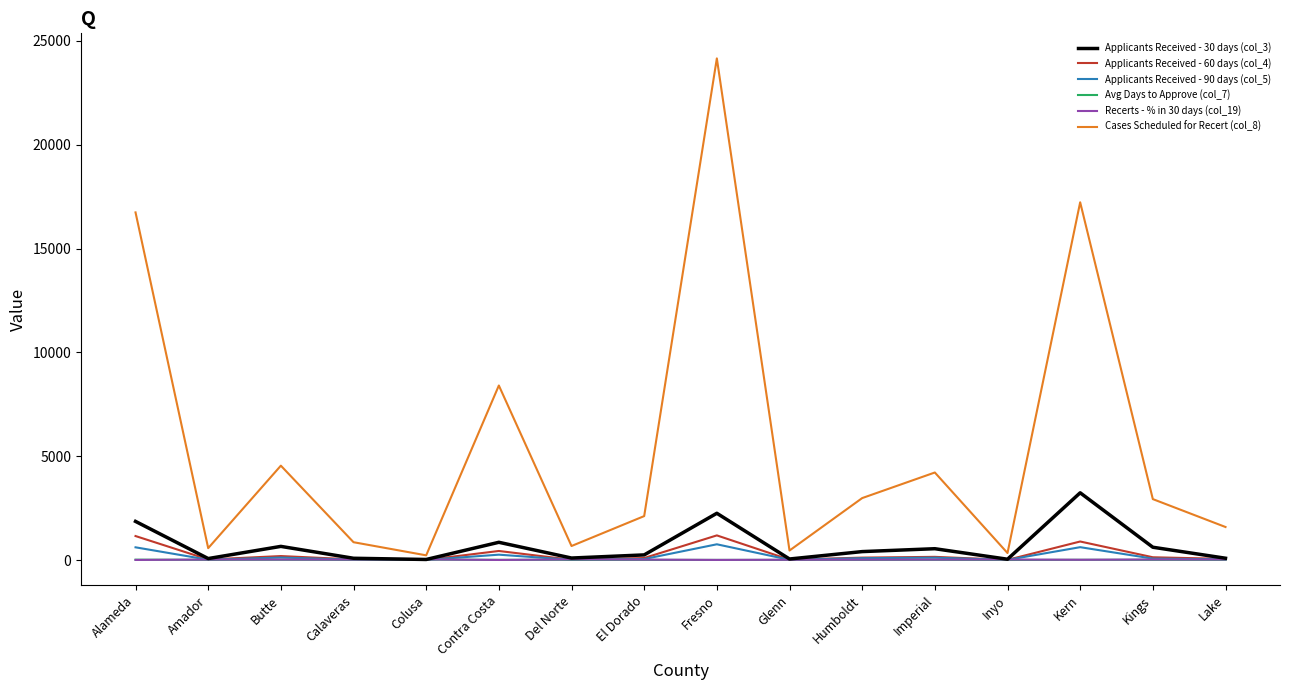

How many values in the Avg Days to Approve (col_7) series exceed 12?

10